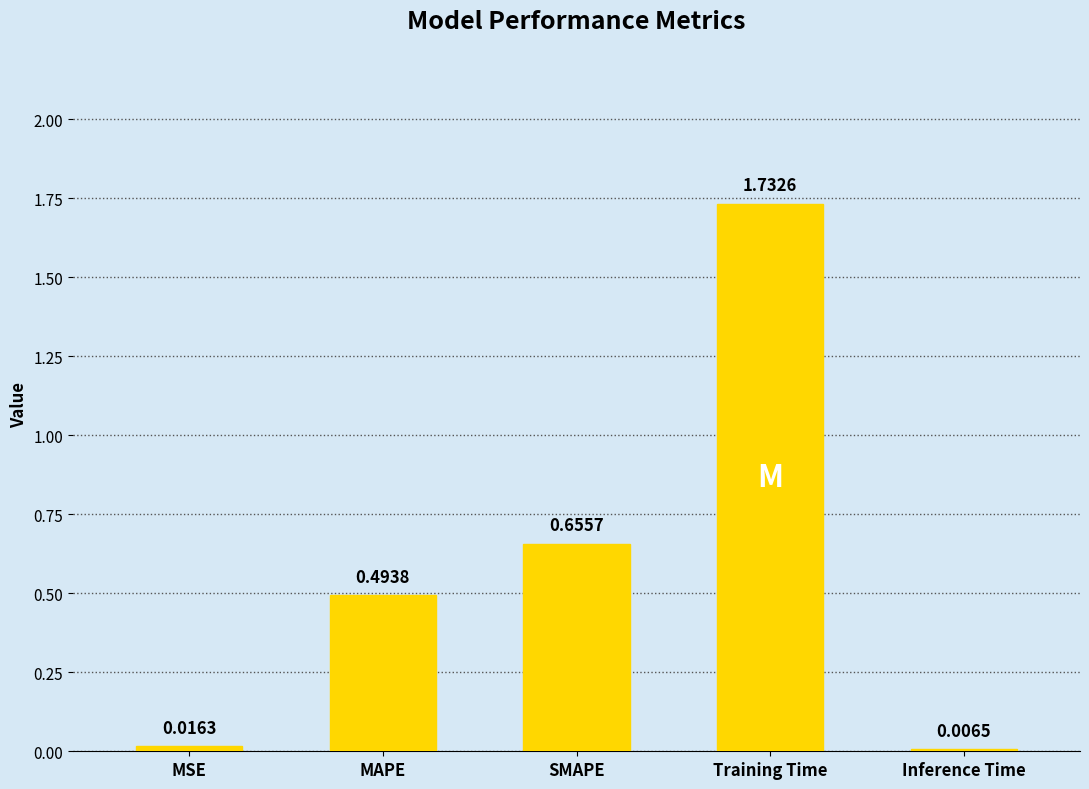

What is the change in value from Training Time to Inference Time?

-1.7